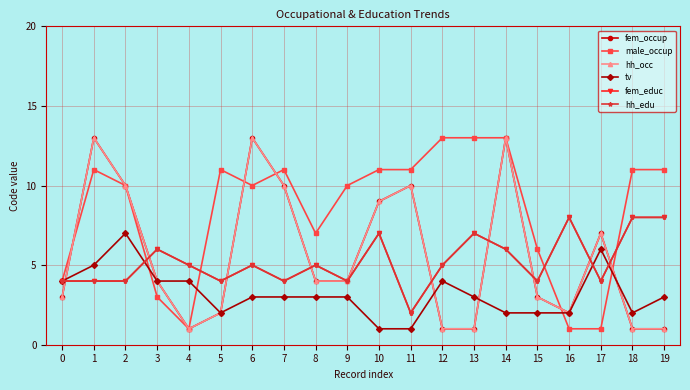

Does the chart have visible grid lines?

Yes